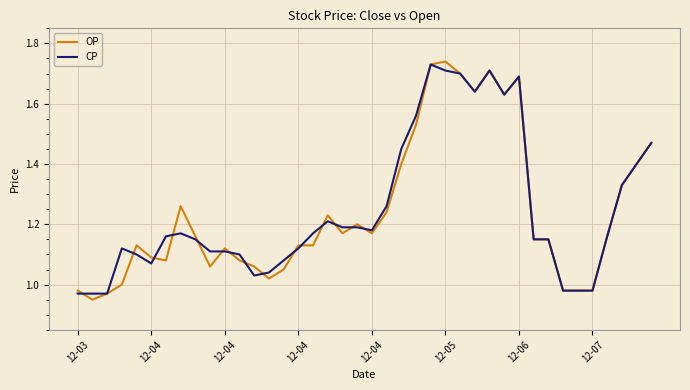

Which series has the widest spread of values?

OP